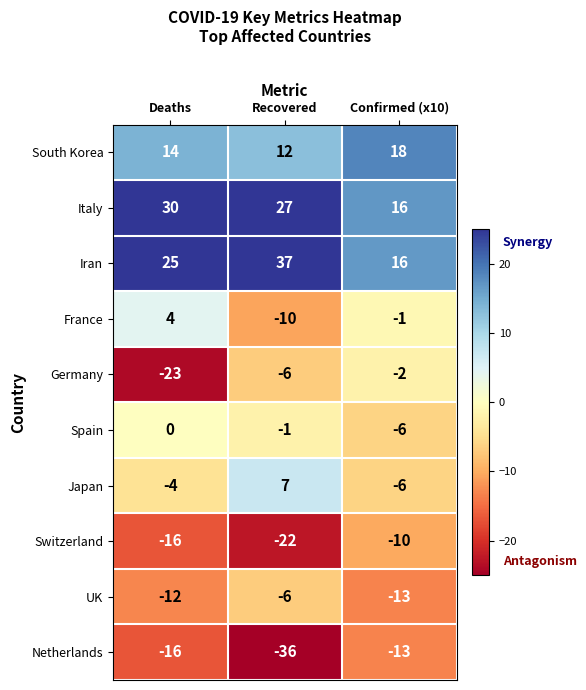

Read the UK value at Deaths.

-12